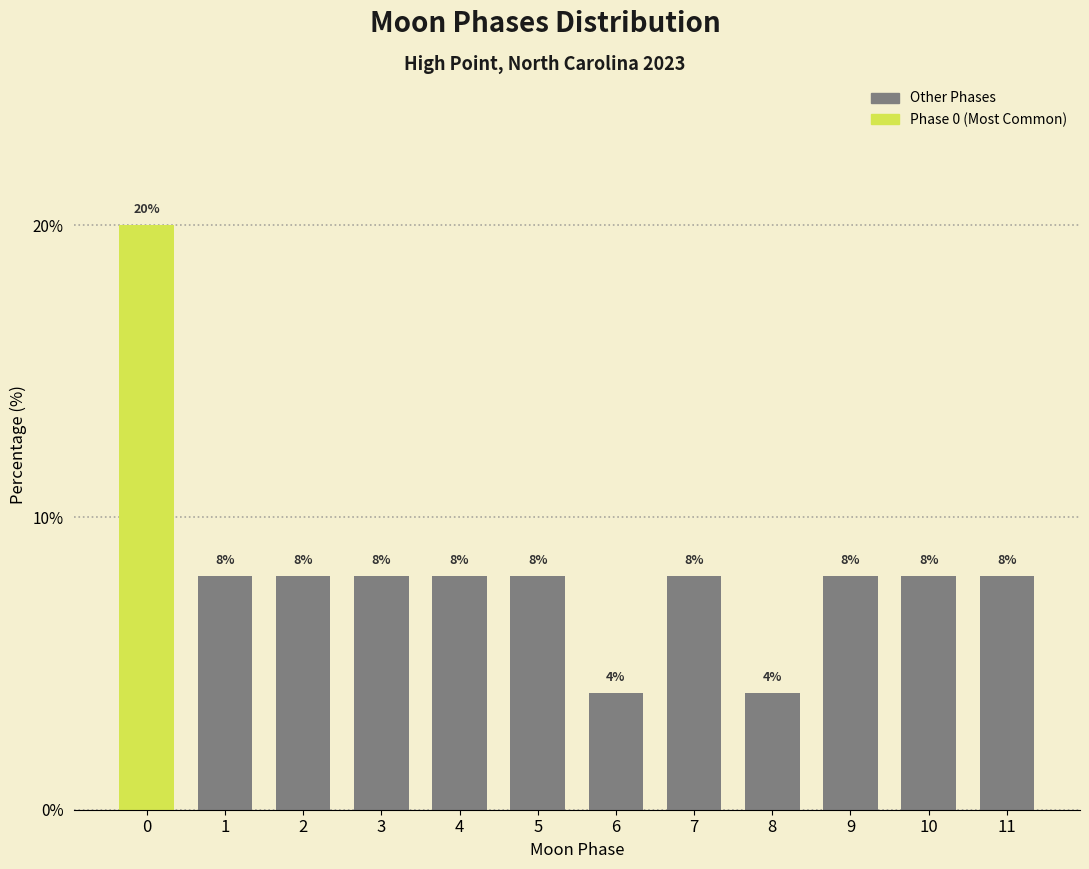

Reading right to left, list all the values displayed in this chart.

8	8	8	4	8	4	8	8	8	8	8	20